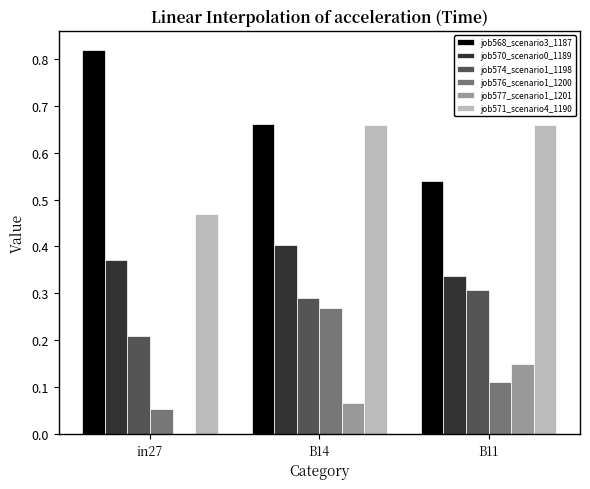

What is the total value across all series at in27?

1.9